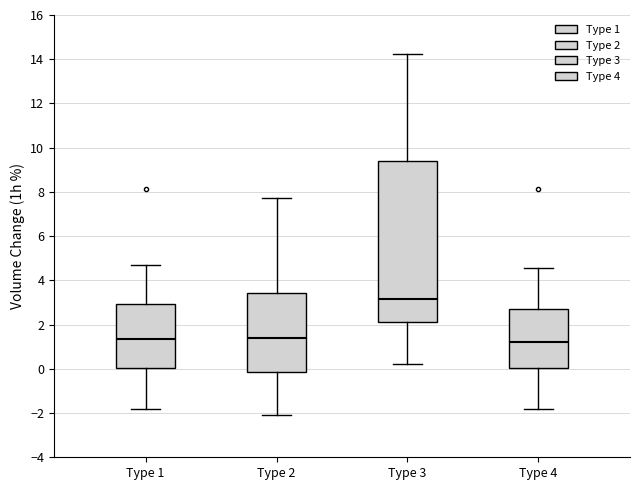

Which box's median line is the highest?

Type 3